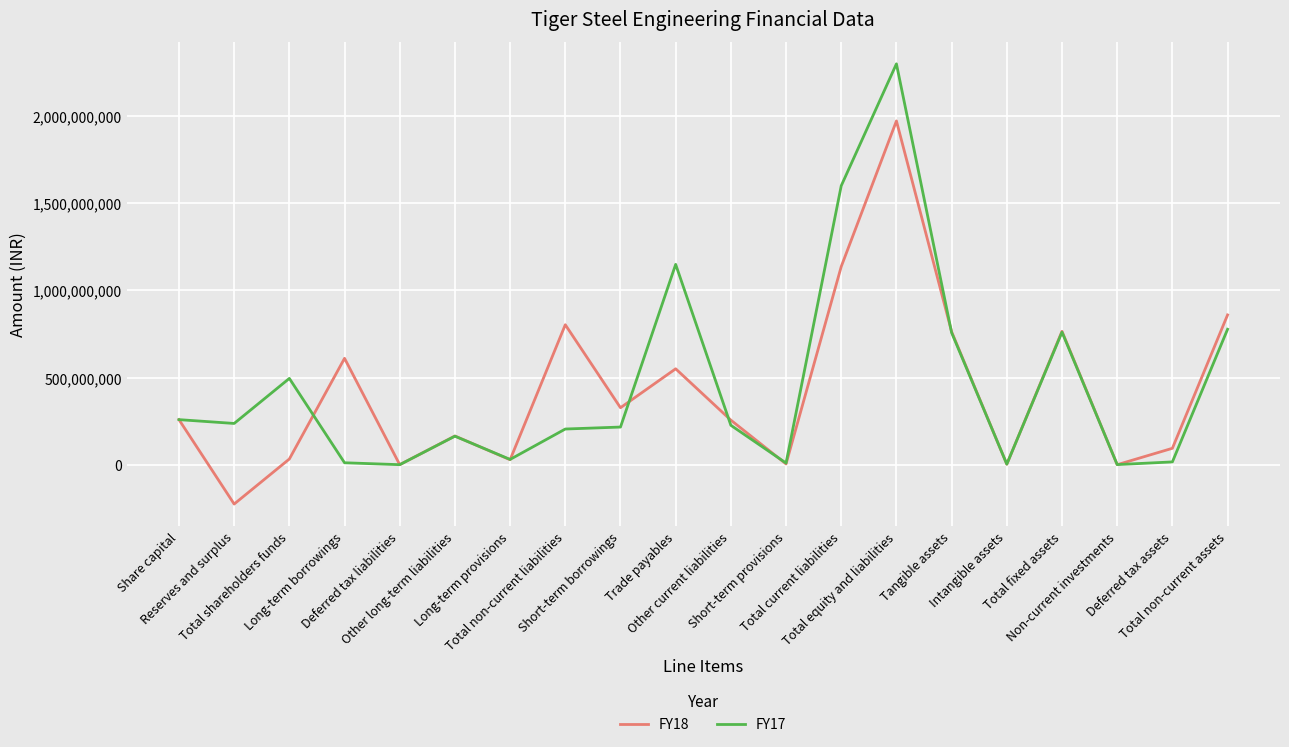

What is the highest value of the FY18 series?

1972024000